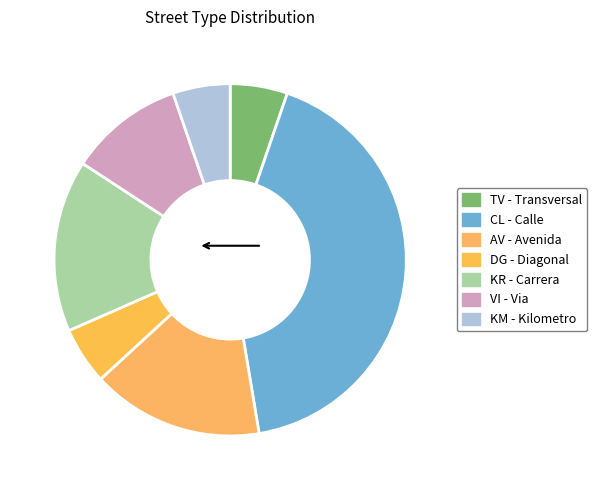

Count the number of slices in the pie.

7